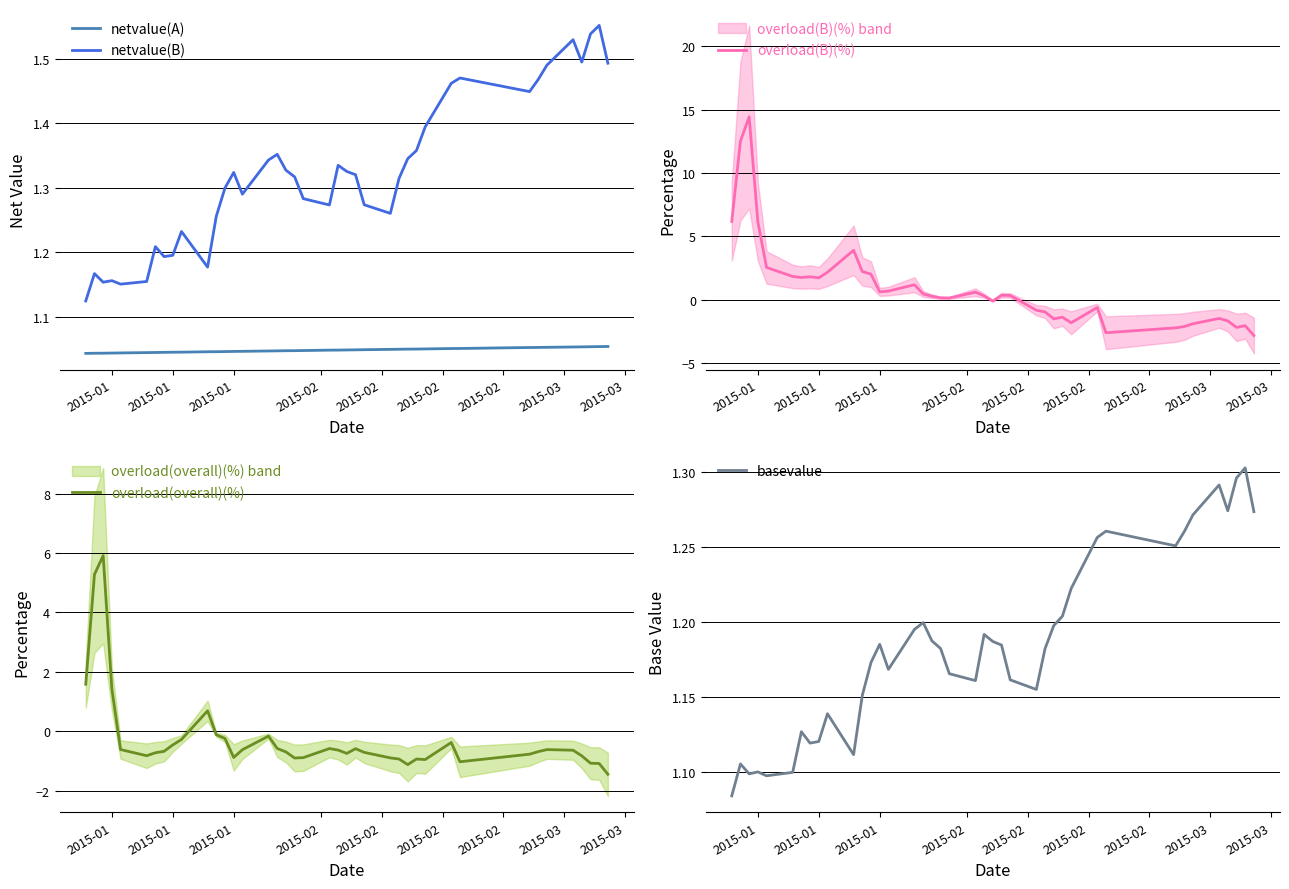

True or false: netvalue(A) and basevalue cross at least once.

False